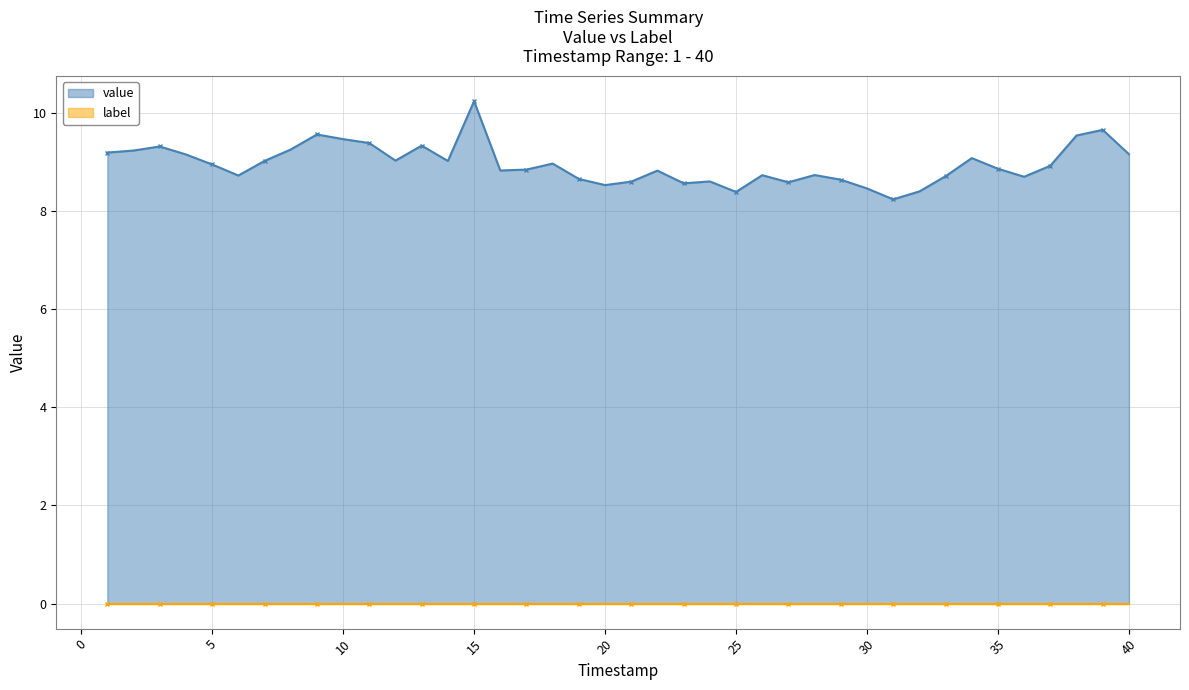

What is the difference between the values at 30 and 32?

0.1